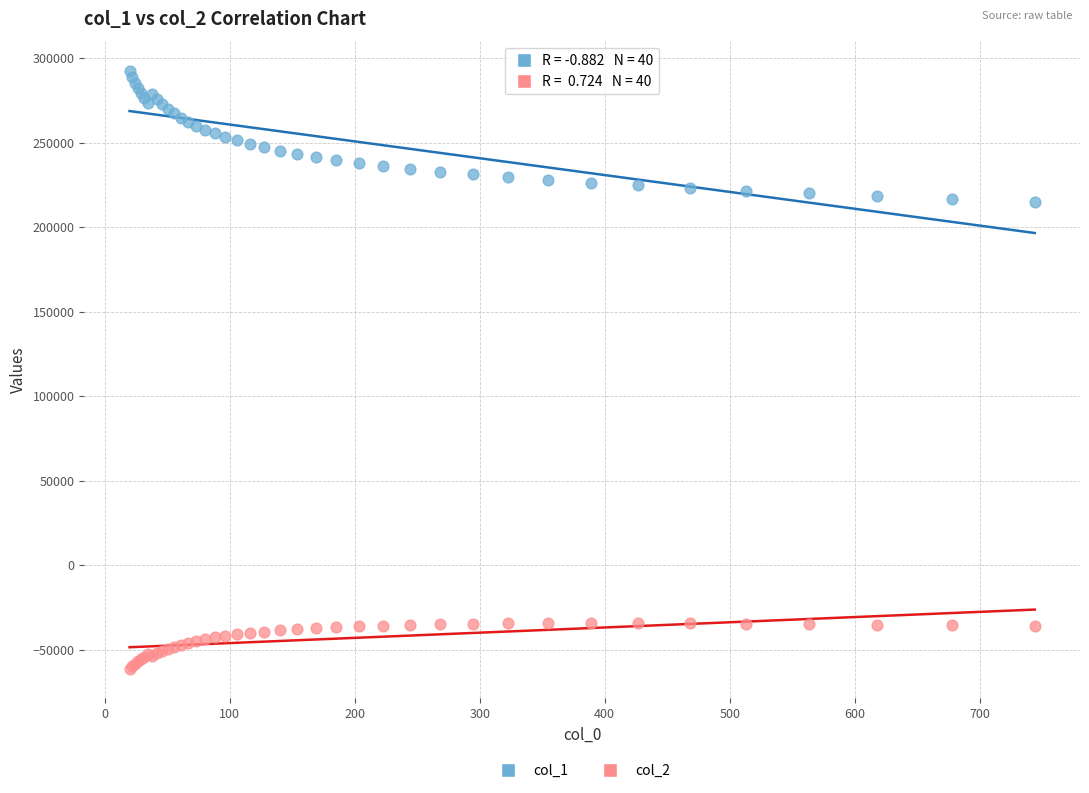

Which series contains the highest Y value?

col_1